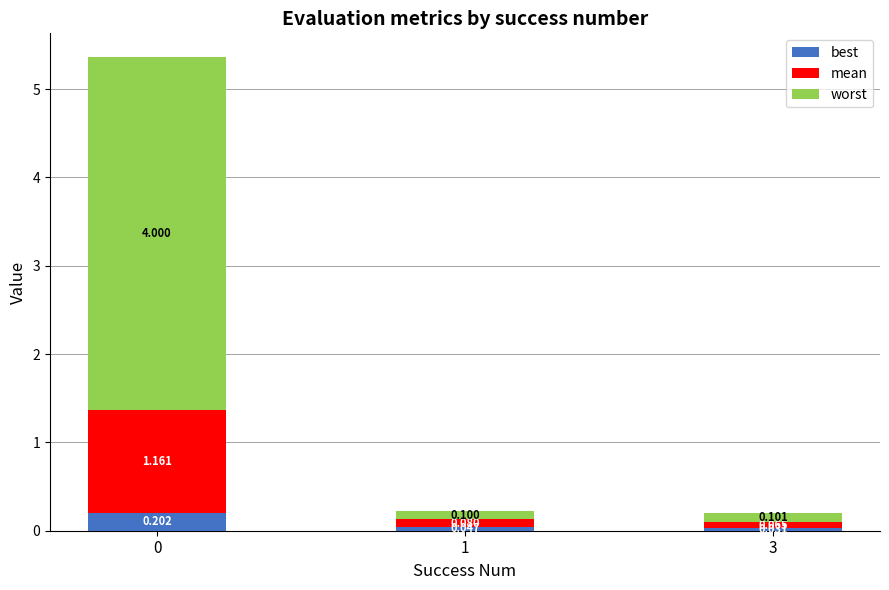

Does the chart contain stacked bars?

Yes